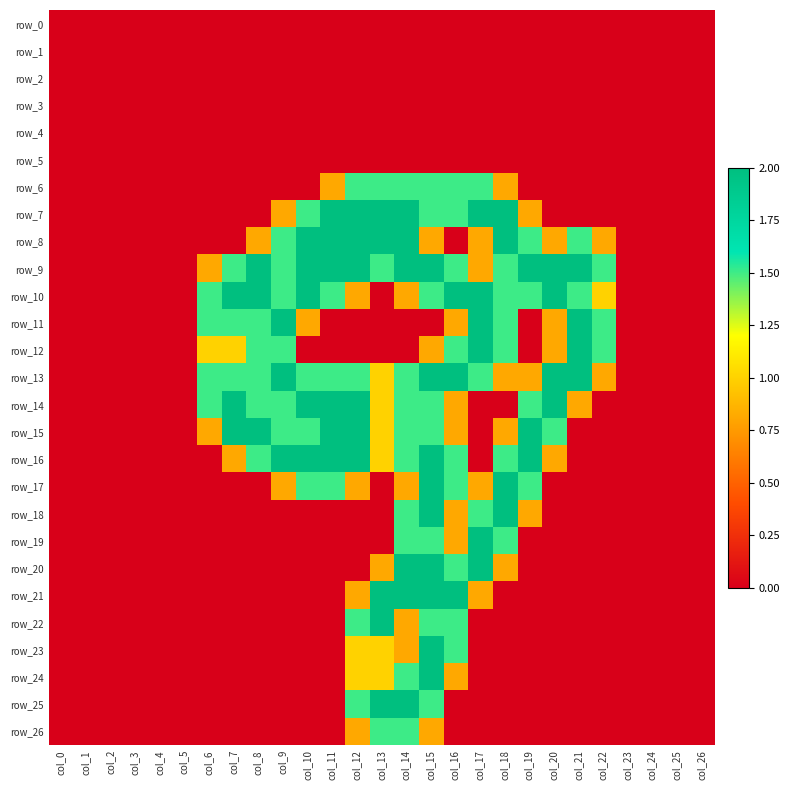

What is the difference between the row_16 values at col_21 and col_11?

2.0